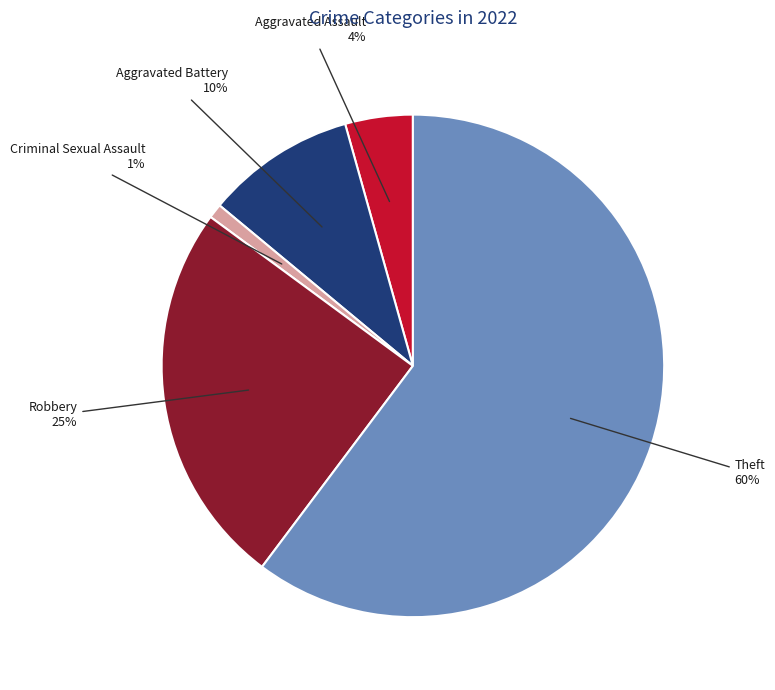

Does any single category account for the majority?

Yes